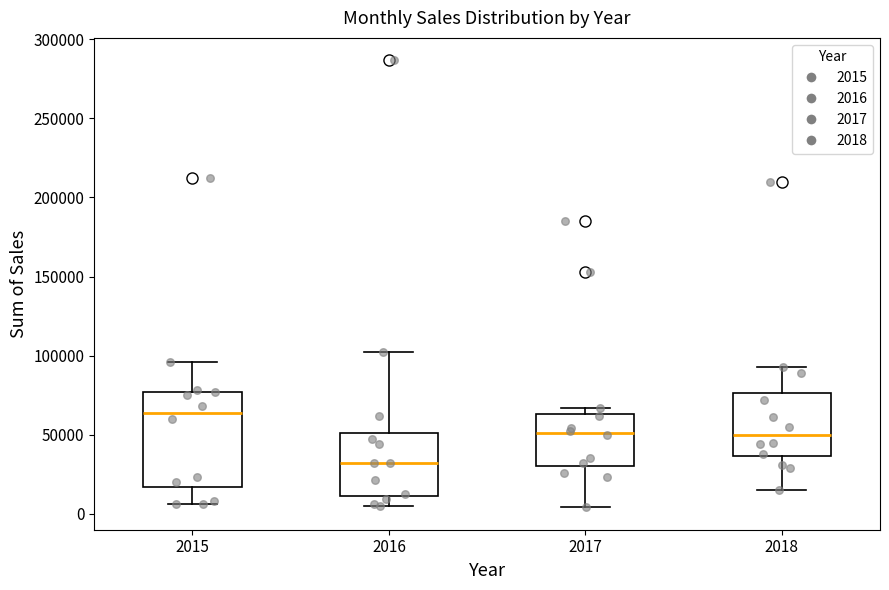

Which box's median line is the lowest?

2016